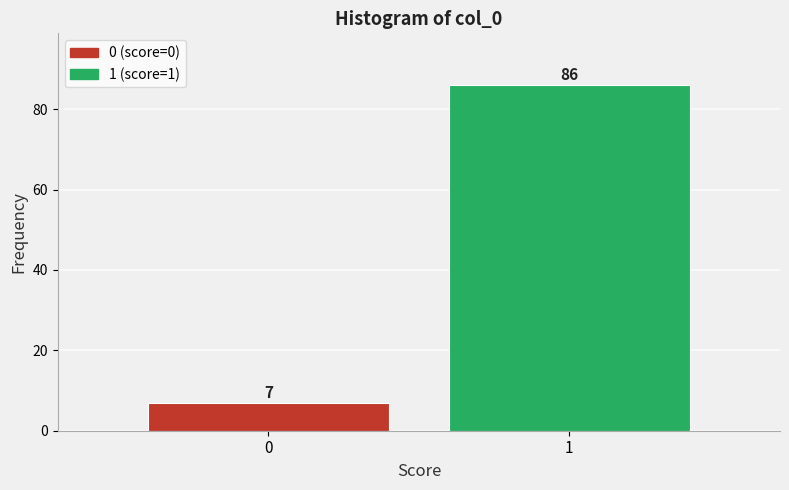

Reading right to left, extract all data points from this chart.

1=86	0=7